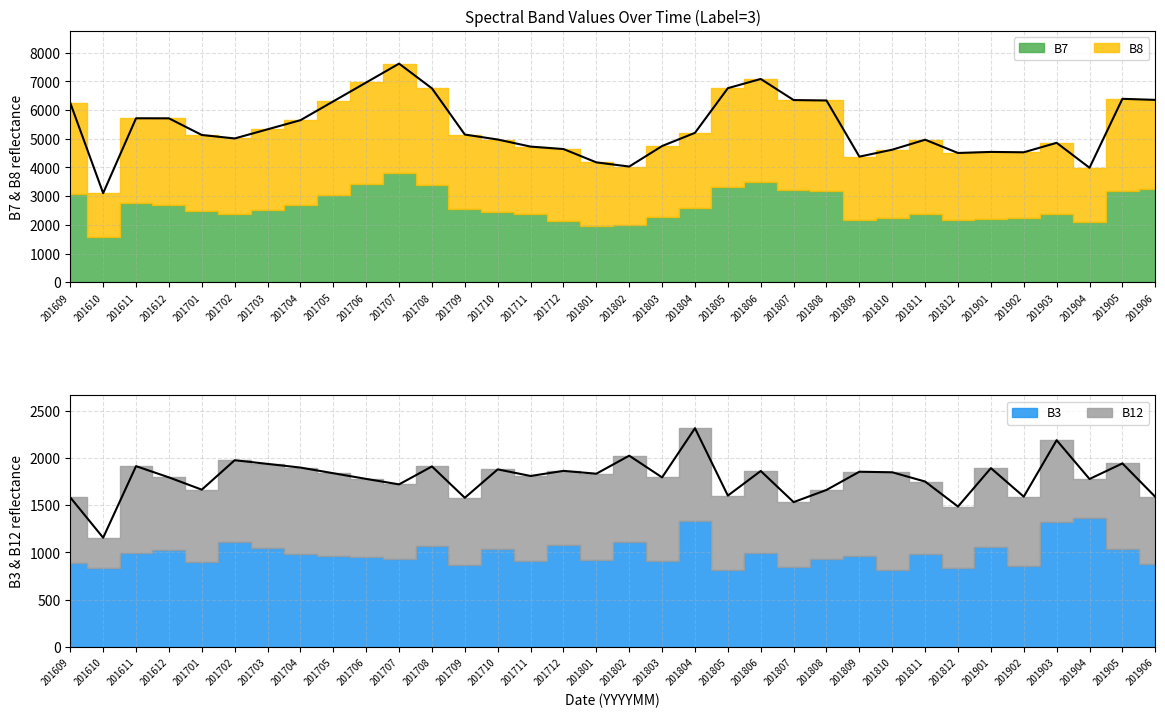

What is the maximum value shown in the chart?

3824